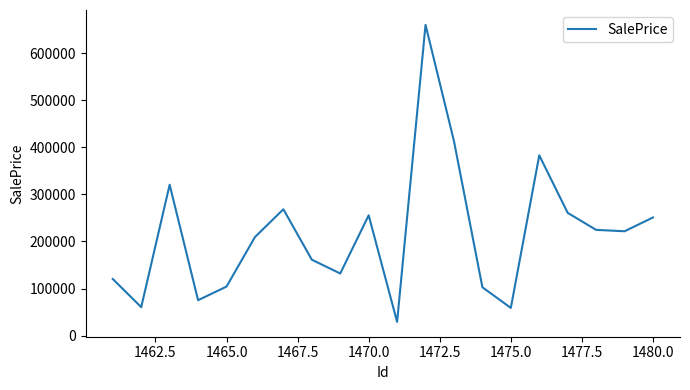

What is the smallest value displayed?

29001.4